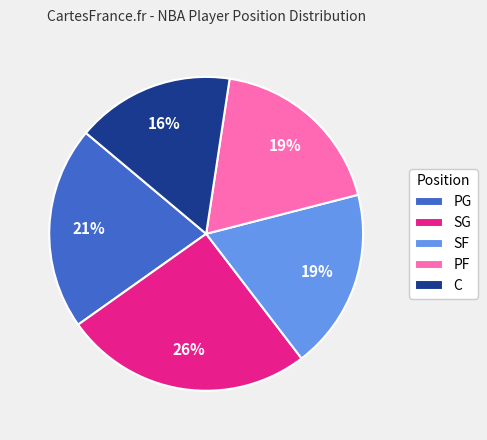

To the nearest percent, what portion does SG represent?

26%